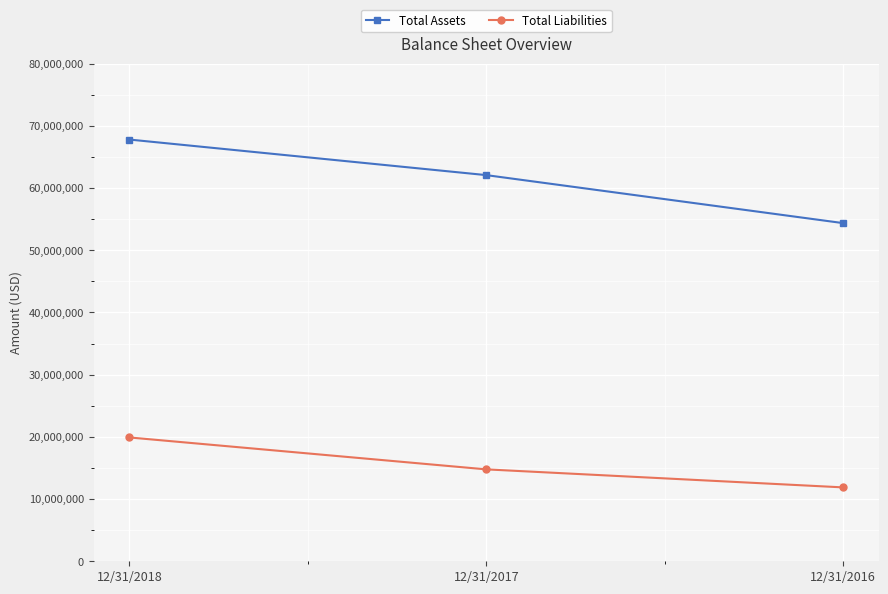

Which series has the largest total across all categories?

Total Assets